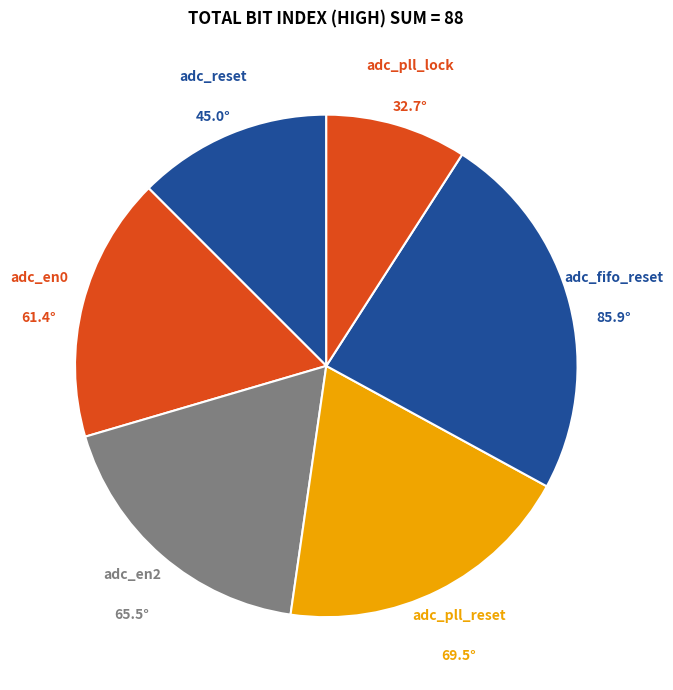

Count the number of slices in the pie.

6